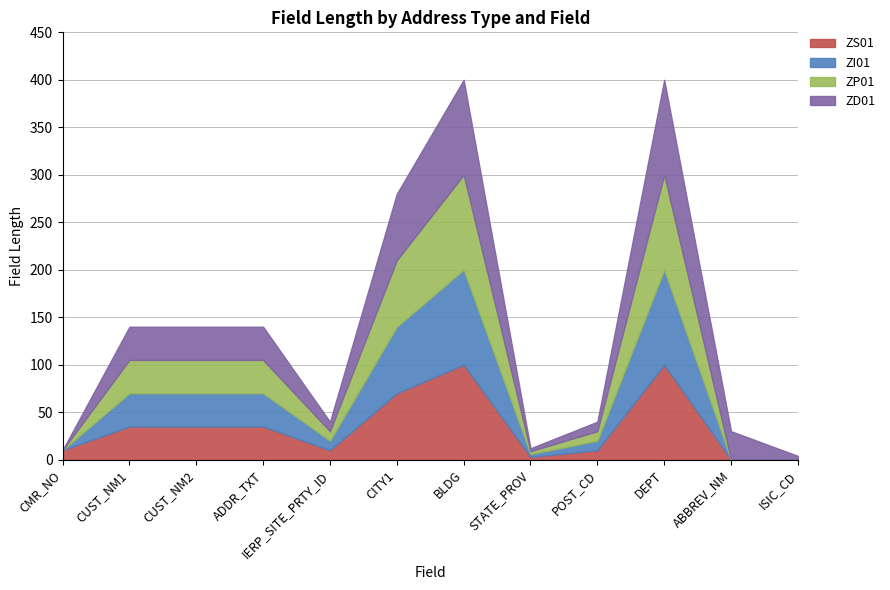

How many interior local peaks does the ZI01 series have?

2